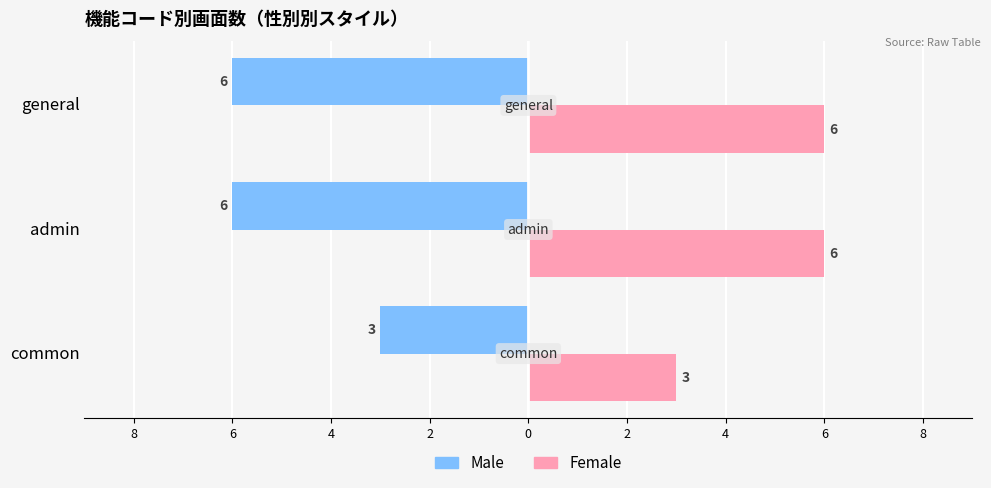

At how many categories does at least one series exceed 0?

3